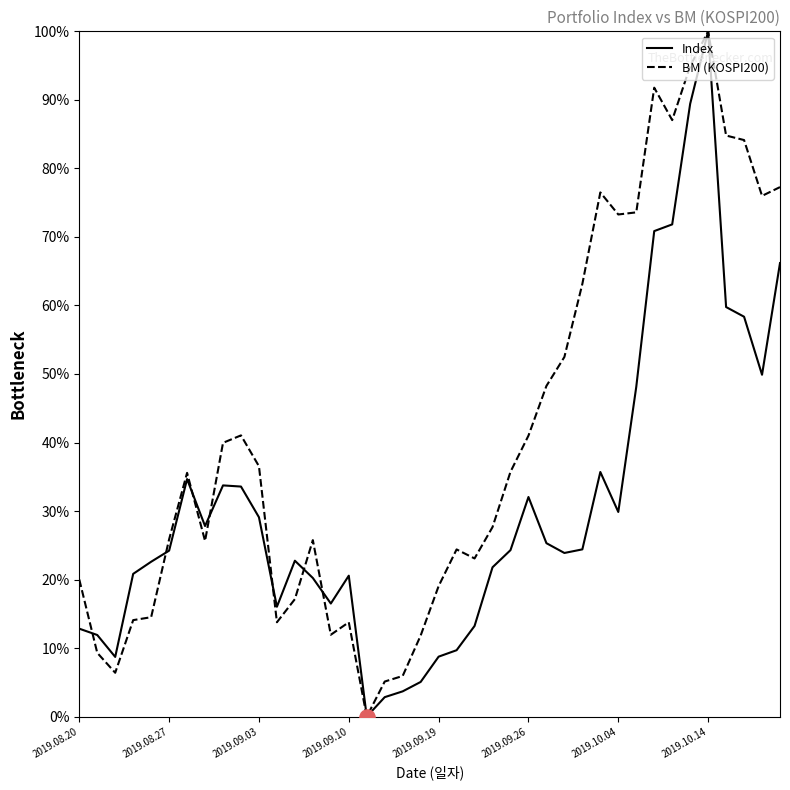

Which series has the largest Y range (max minus min)?

Index